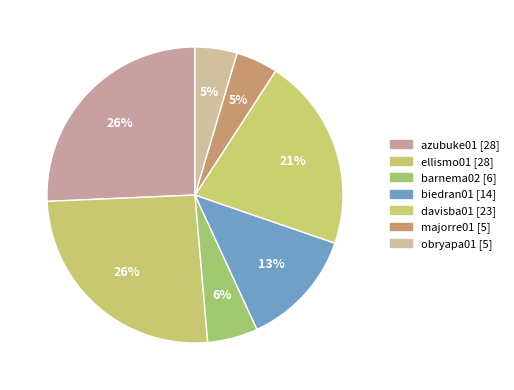

Which category has the smallest portion of the pie?

majorre01